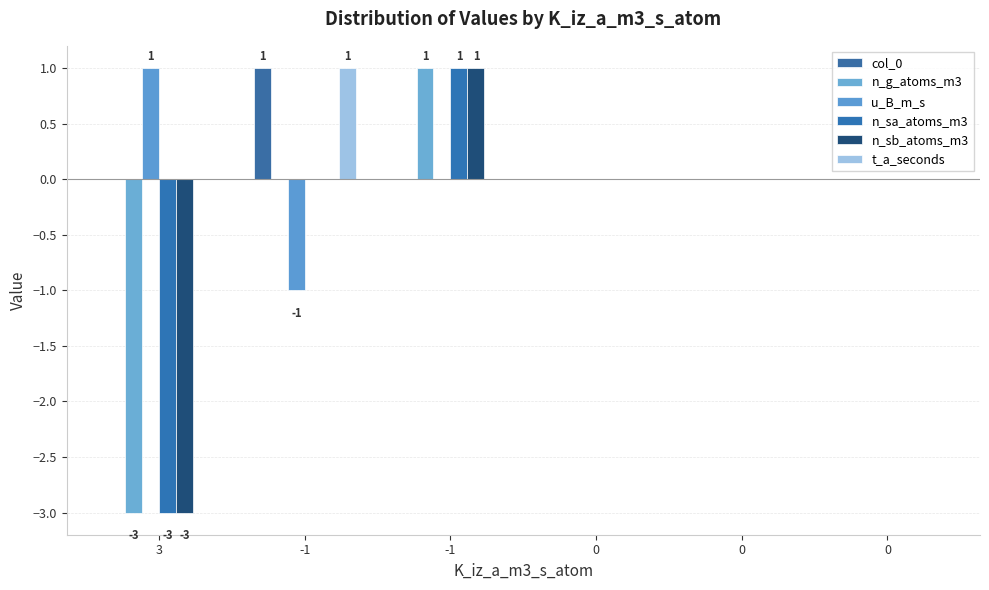

Rank the series by their maximum value, from highest to lowest.

col_0, n_g_atoms_m3, u_B_m_s, n_sa_atoms_m3, n_sb_atoms_m3, t_a_seconds